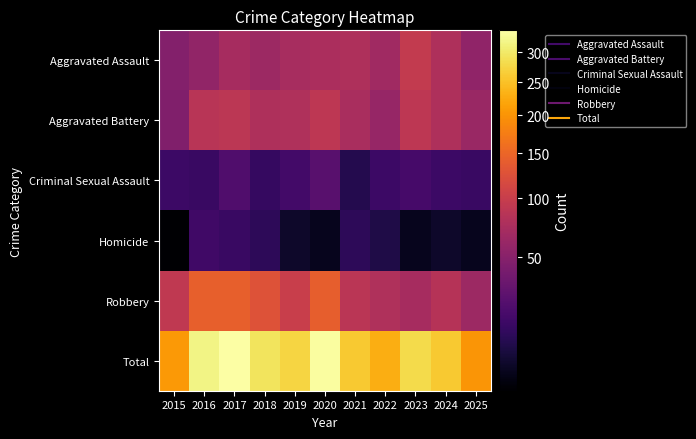

Reading right to left, what are all the values shown in this chart?

Aggravated Assault: 2025=56	2024=77	2023=95	2022=67	2021=77	2020=75	2019=72	2018=64	2017=71	2016=57	2015=48
Aggravated Battery: 2025=62	2024=77	2023=90	2022=60	2021=74	2020=90	2019=78	2018=77	2017=89	2016=86	2015=46
Criminal Sexual Assault: 2025=15	2024=16	2023=19	2022=16	2021=10	2020=26	2019=18	2018=14	2017=23	2016=15	2015=16
Homicide: 2025=5	2024=6	2023=5	2022=9	2021=12	2020=5	2019=6	2018=12	2017=15	2016=17	2015=4
Robbery: 2025=64	2024=83	2023=71	2022=78	2021=87	2020=141	2019=101	2018=126	2017=142	2016=142	2015=92
Total: 2025=202	2024=259	2023=280	2022=230	2021=260	2020=337	2019=275	2018=293	2017=340	2016=317	2015=206